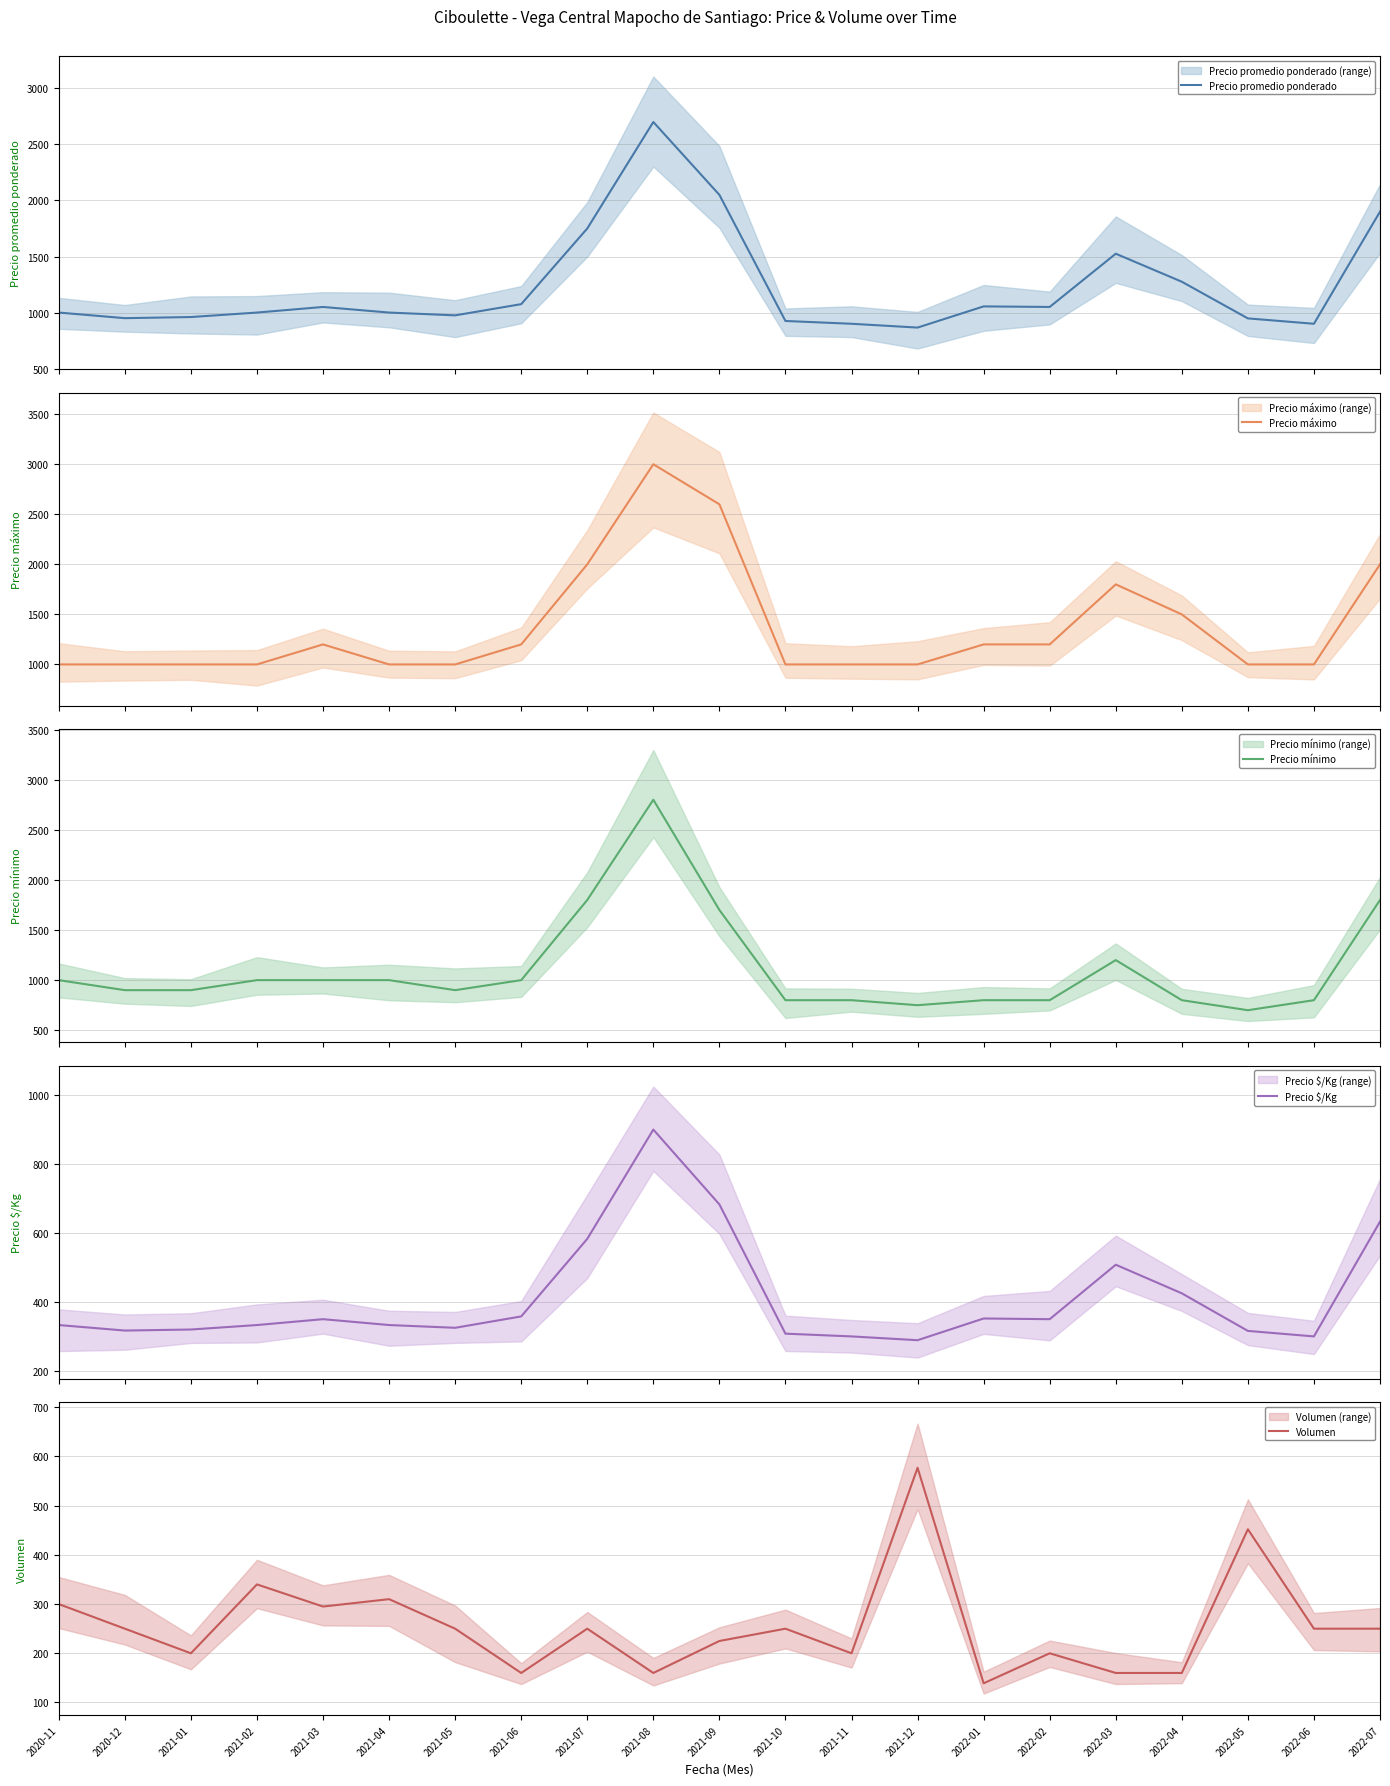

Rank the series by their maximum value, from lowest to highest.

Volumen, Precio $/Kg, Precio promedio ponderado, Precio mínimo, Precio máximo